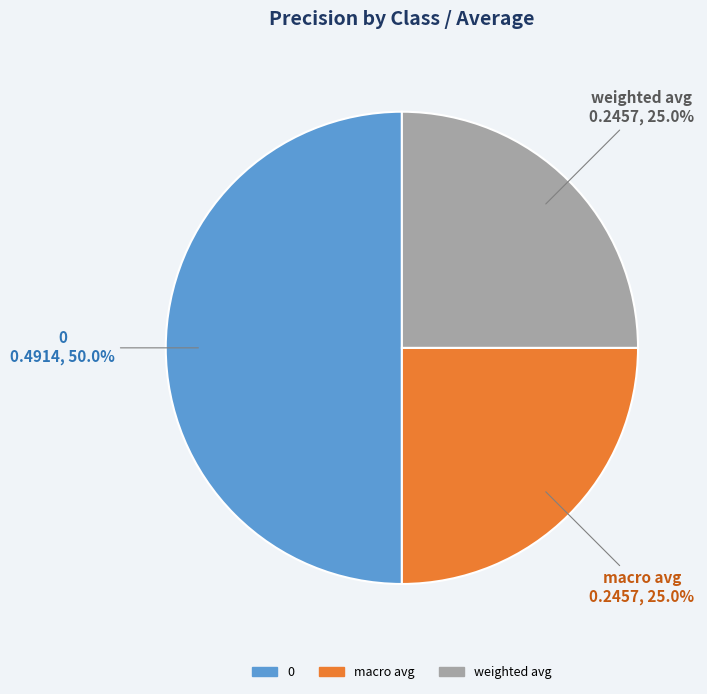

How much of the chart is everything except weighted avg?

75.0%